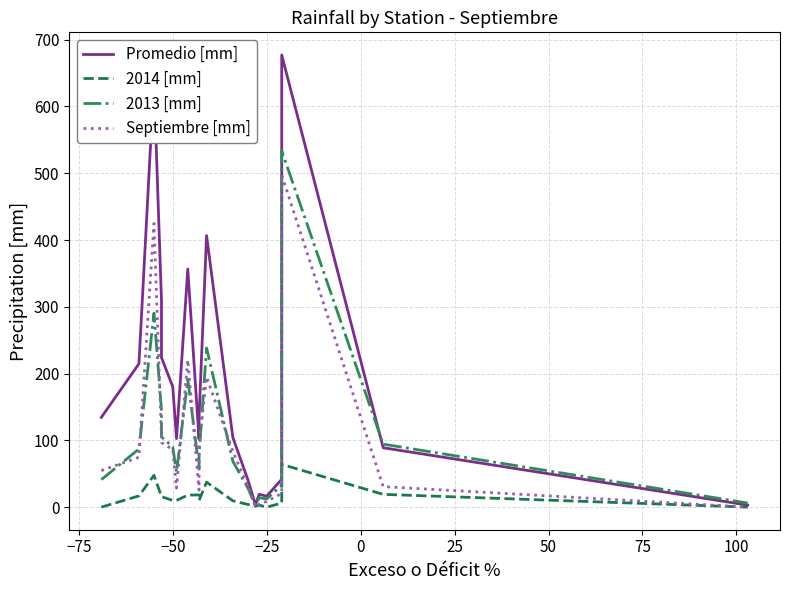

What are all the series names shown in the legend?

Promedio [mm], 2014 [mm], 2013 [mm], Septiembre [mm]